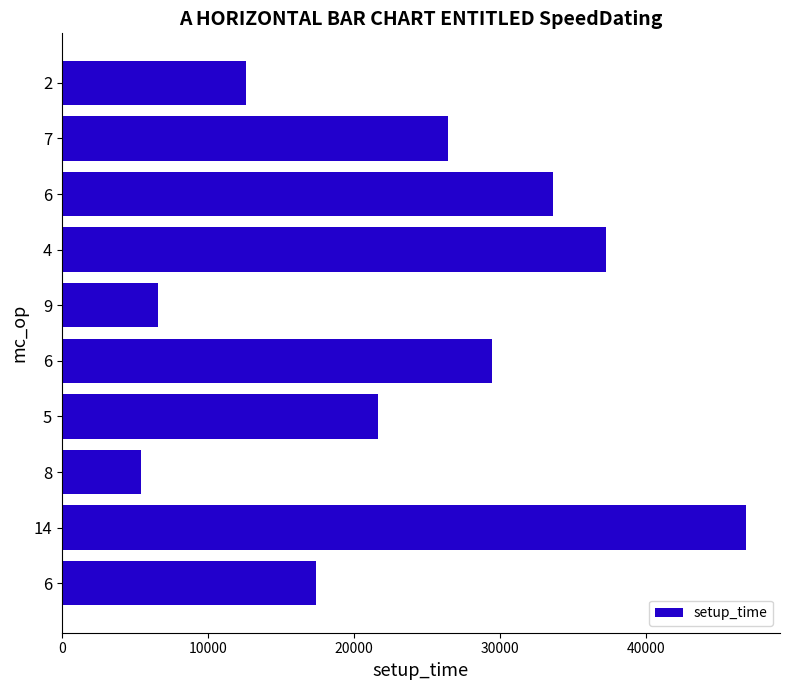

What is the minimum value shown in the chart?

5400